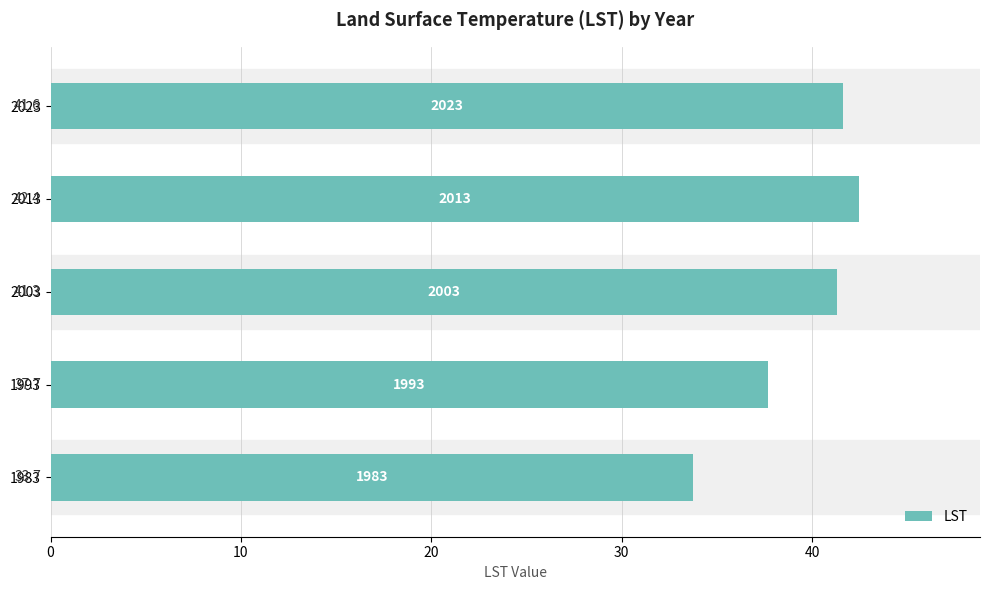

Does the chart contain stacked bars?

No